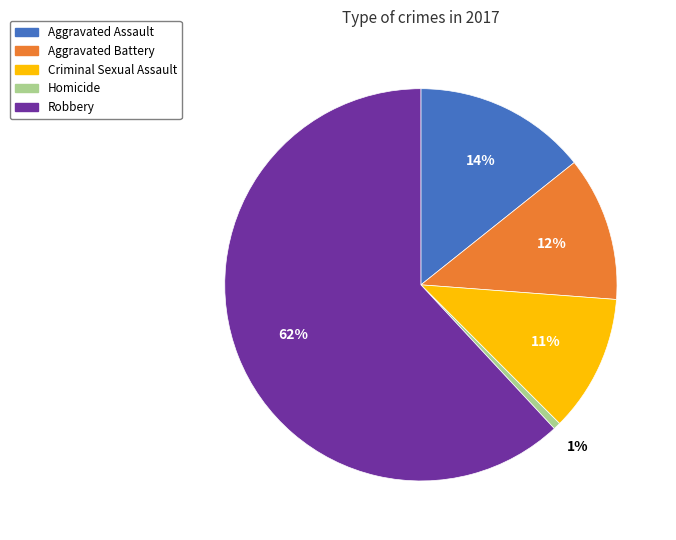

Is there any slice that represents more than half of the pie?

Yes